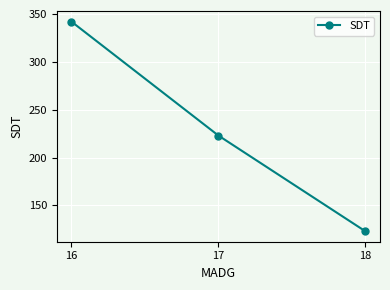

Which category has the highest value across all series?

16